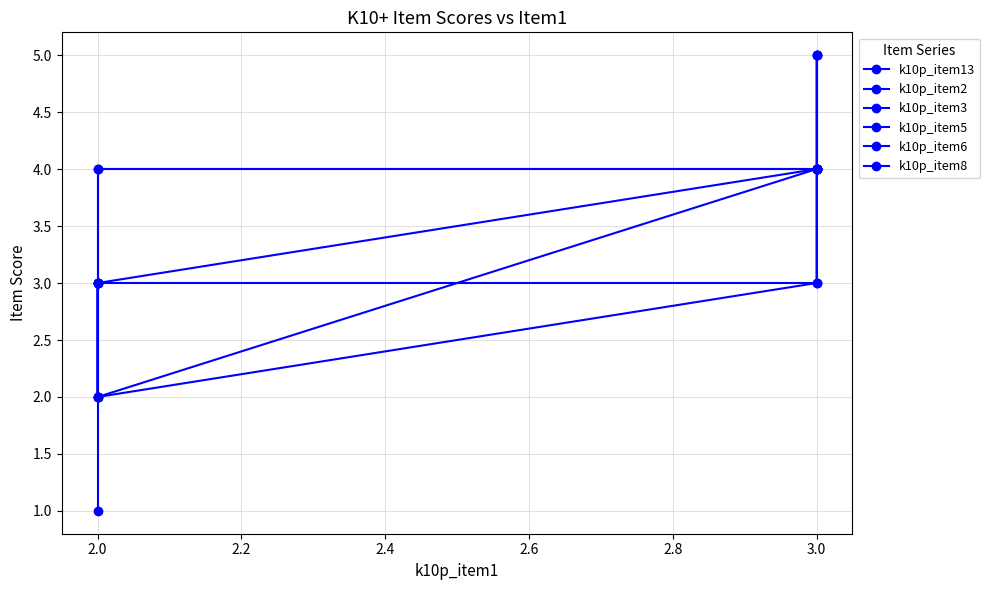

How many distinct data groups are displayed?

6